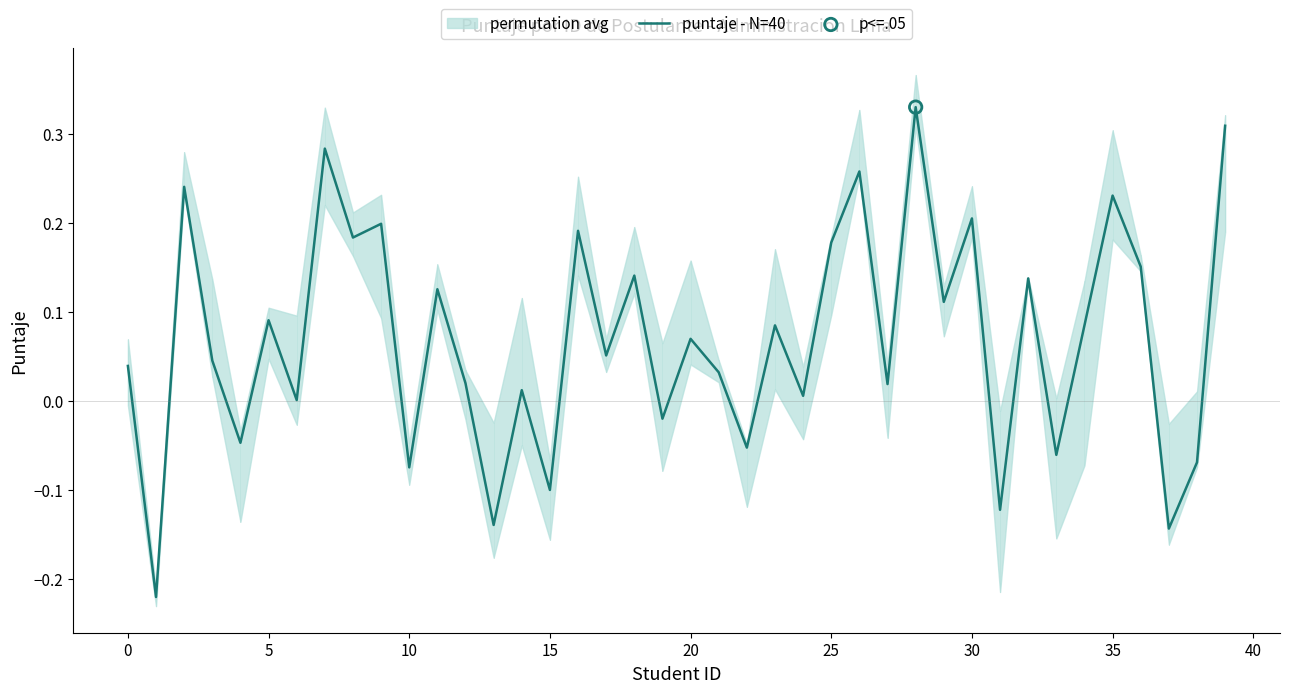

Between 13 and 12, which is larger?

12